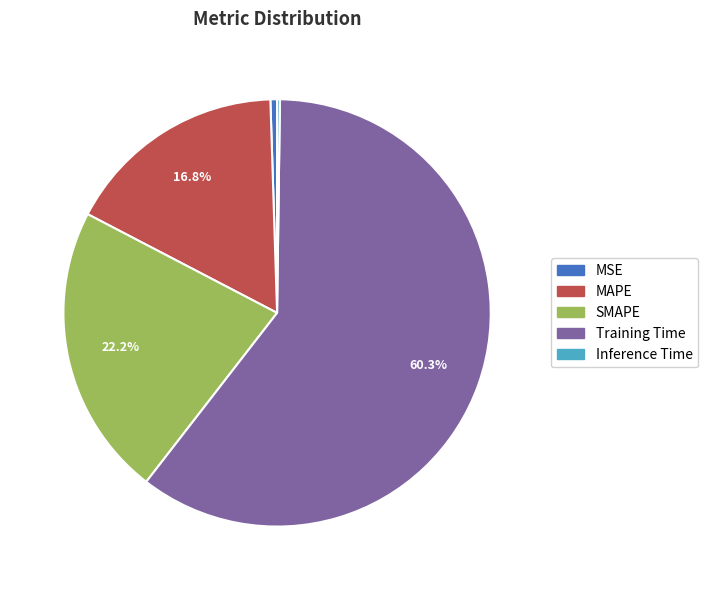

Is there a majority slice in this chart?

Yes